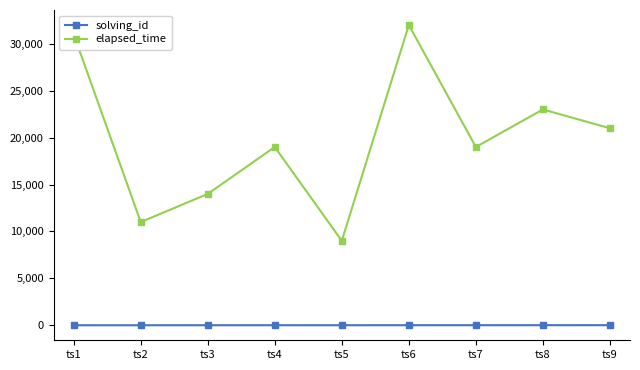

What is the highest value of the solving_id series?

9